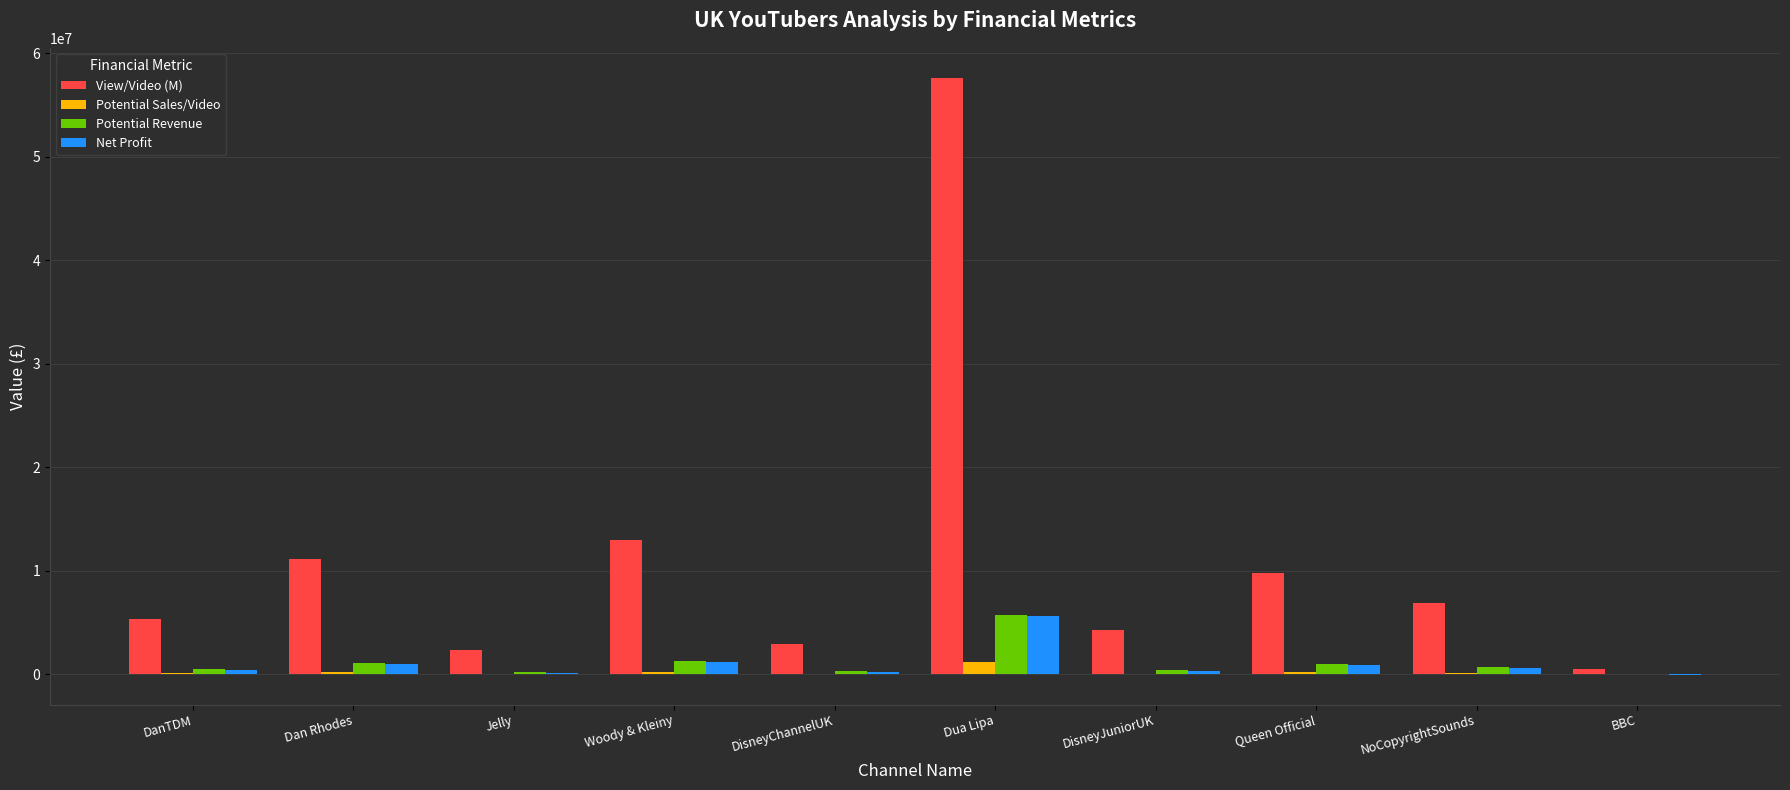

Where does the Potential Revenue series first go above 692094?

Dan Rhodes